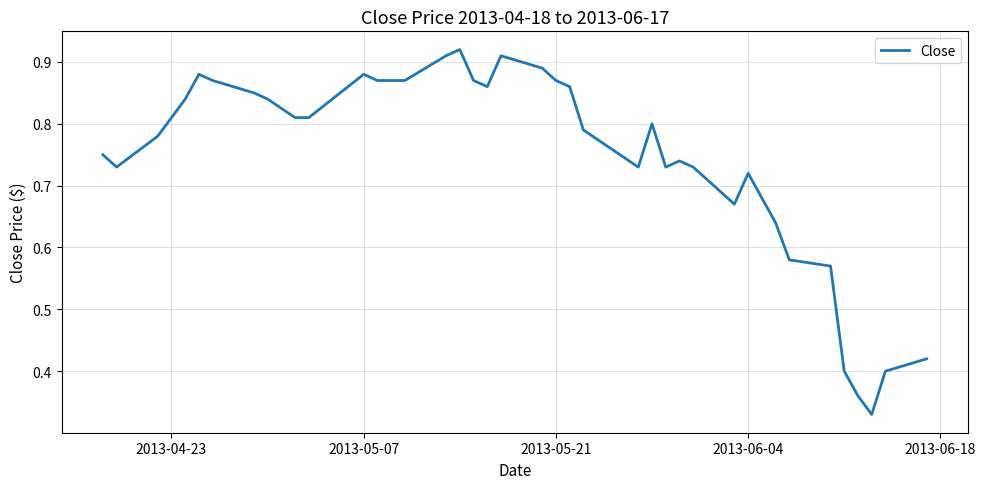

How many lines are shown in the chart?

1